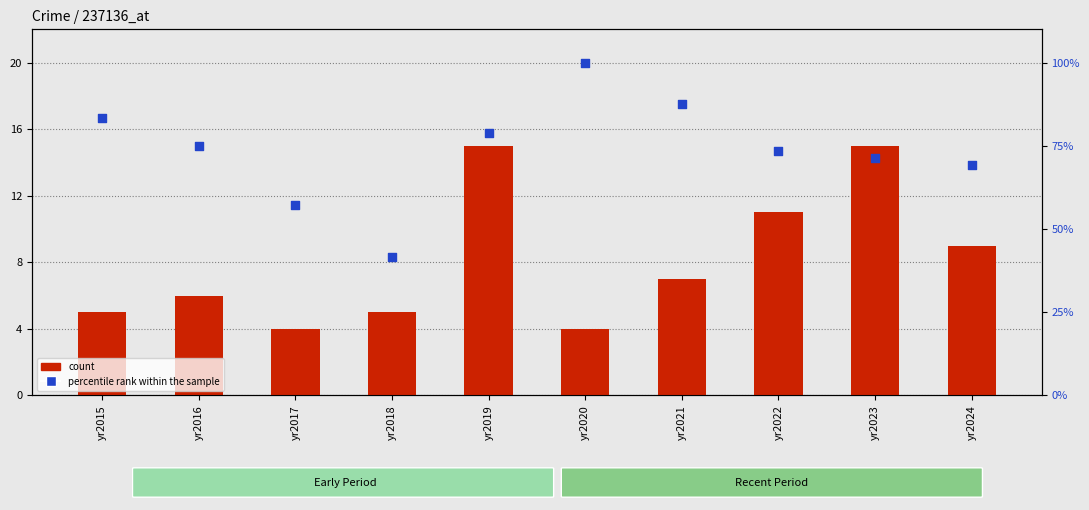

Which series has the largest total across all categories?

percentile rank within the sample